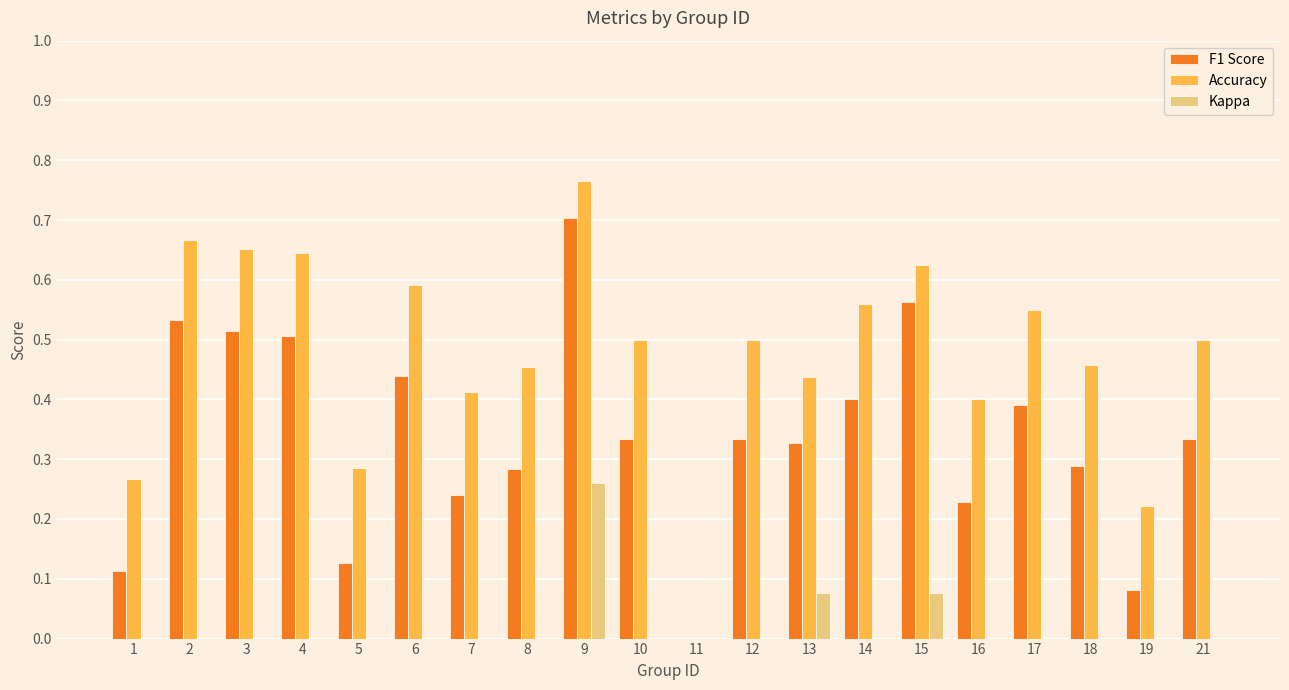

What are all the series names shown in the legend?

F1 Score, Accuracy, Kappa